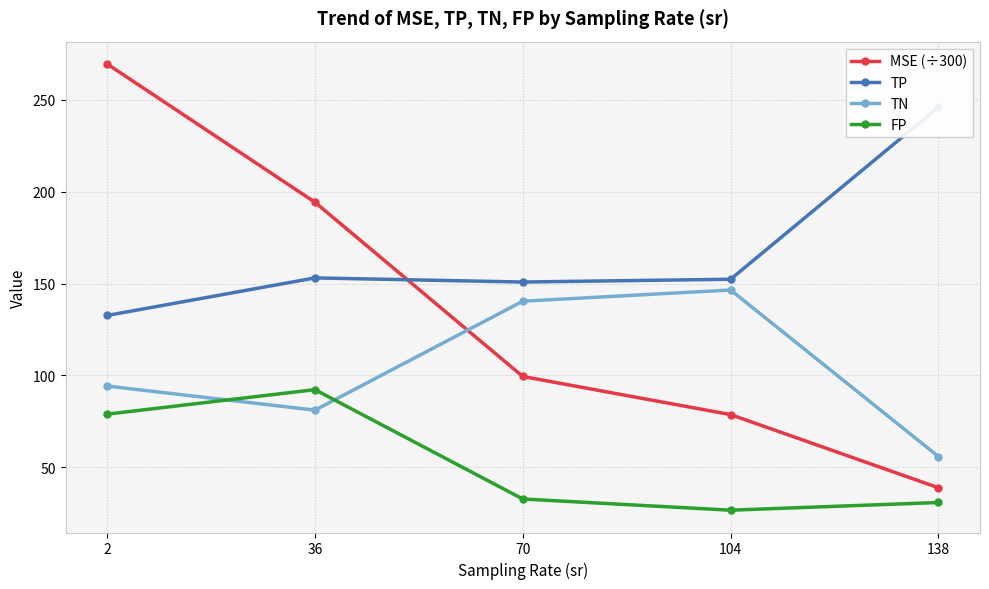

Rank the series by their maximum value, from highest to lowest.

MSE (÷300), TP, TN, FP